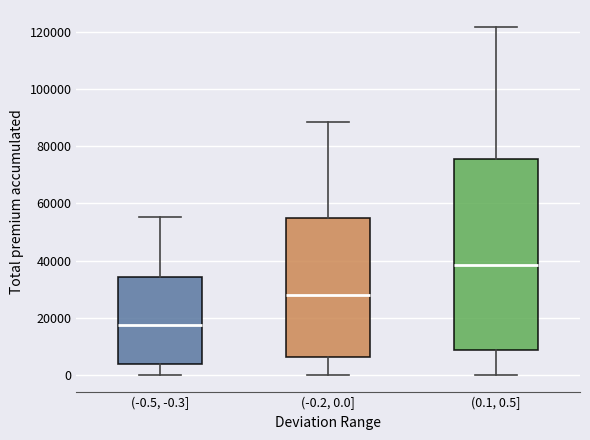

Where is the lower edge of the box for (-0.2, 0.0] on the y-axis? The values are not printed on the chart, so give them approximately, as read against the axis.

6000